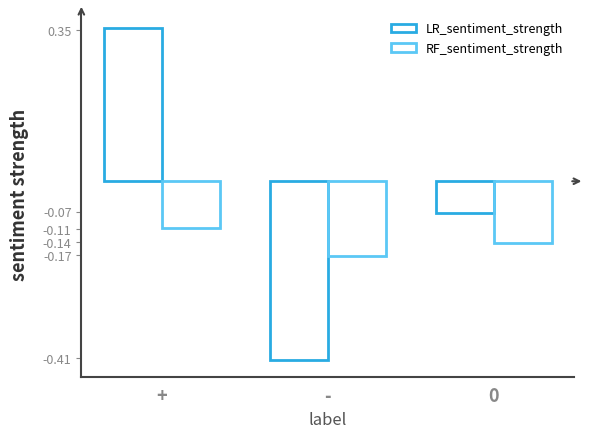

At which label does LR_sentiment_strength first exceed 0?

+